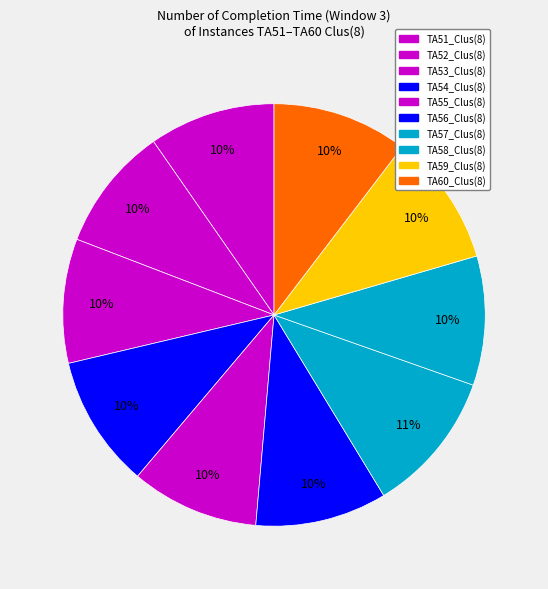

How many segments does this pie chart have?

10